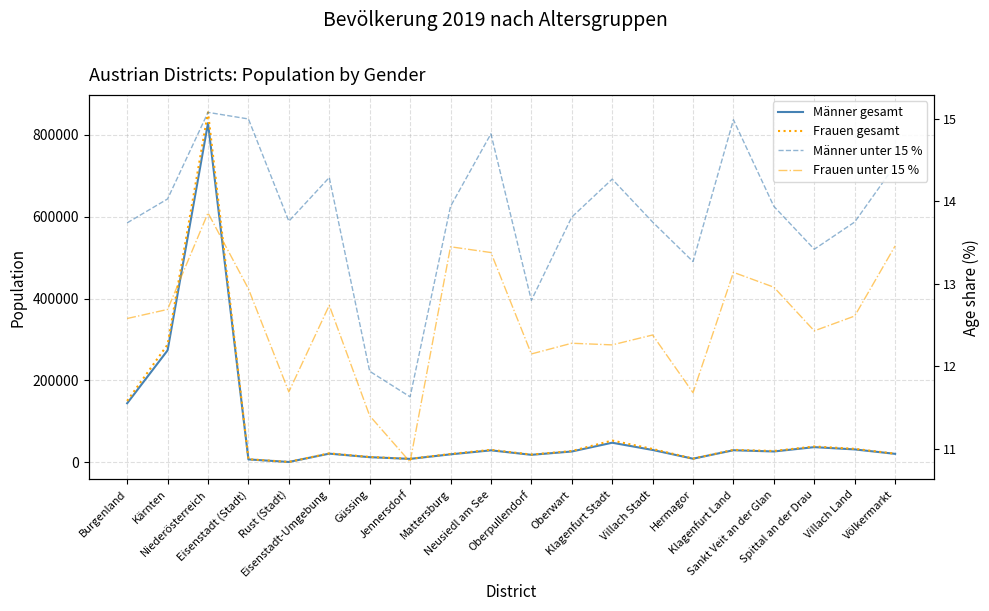

How many series are shown in this chart?

4